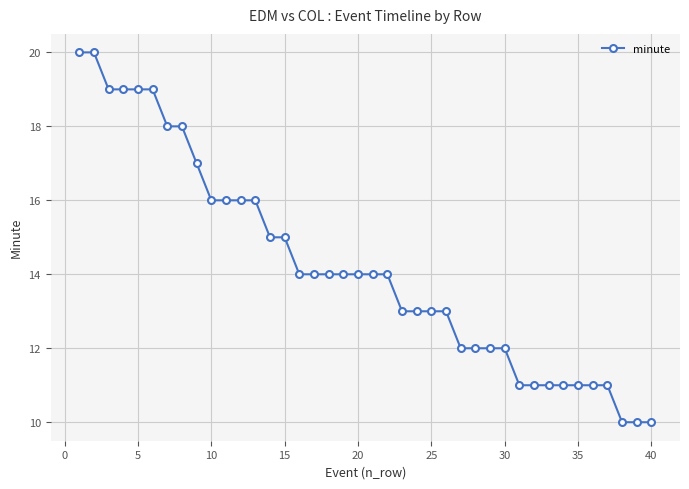

What is the greatest value displayed?

20